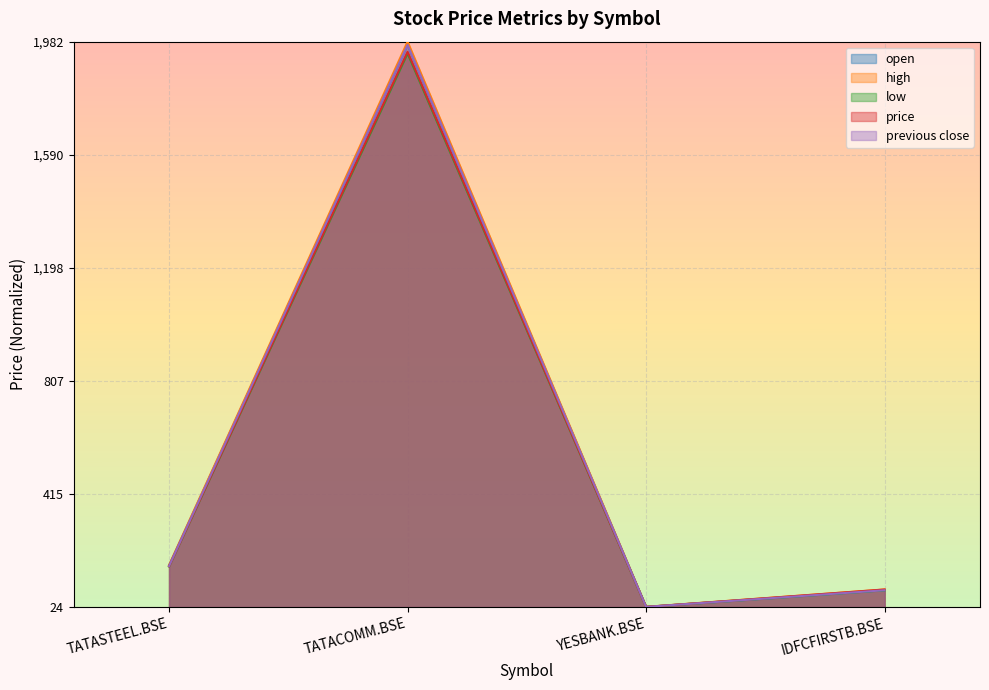

The value of low at YESBANK.BSE is -0.5. True or false?

False